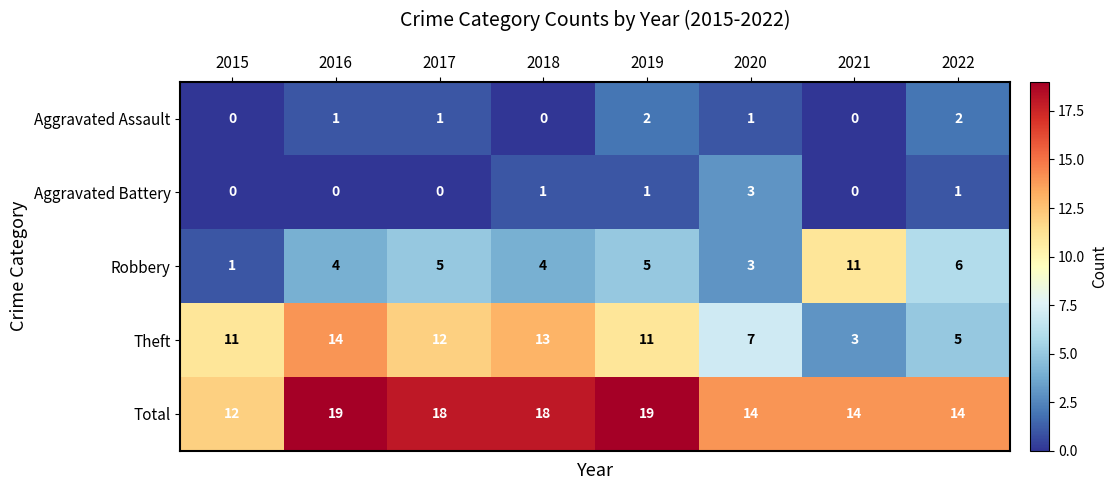

Which series has the largest range (max minus min)?

Theft